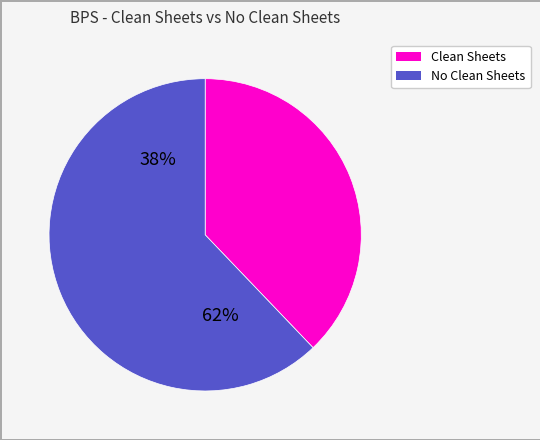

Do 12 and 10 together represent more than half of the pie?

No